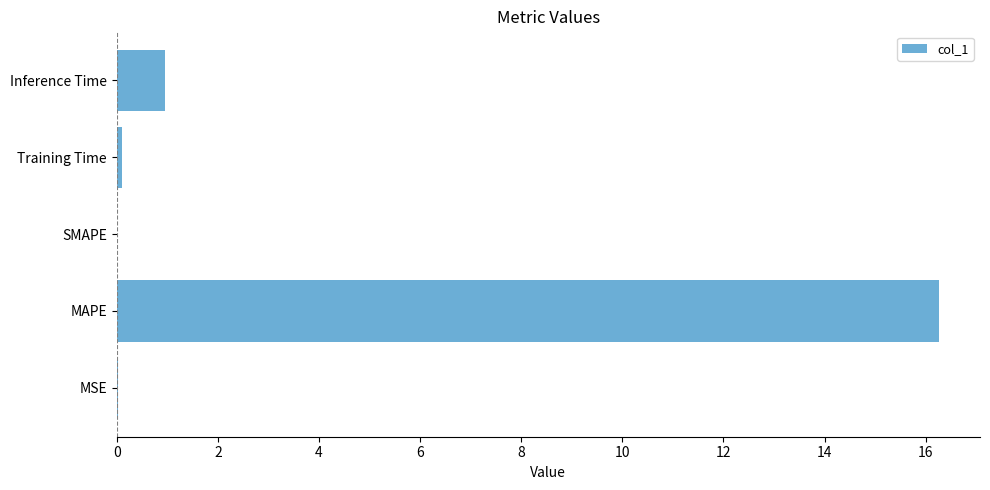

What is the sum of the values at SMAPE and MAPE?

16.3